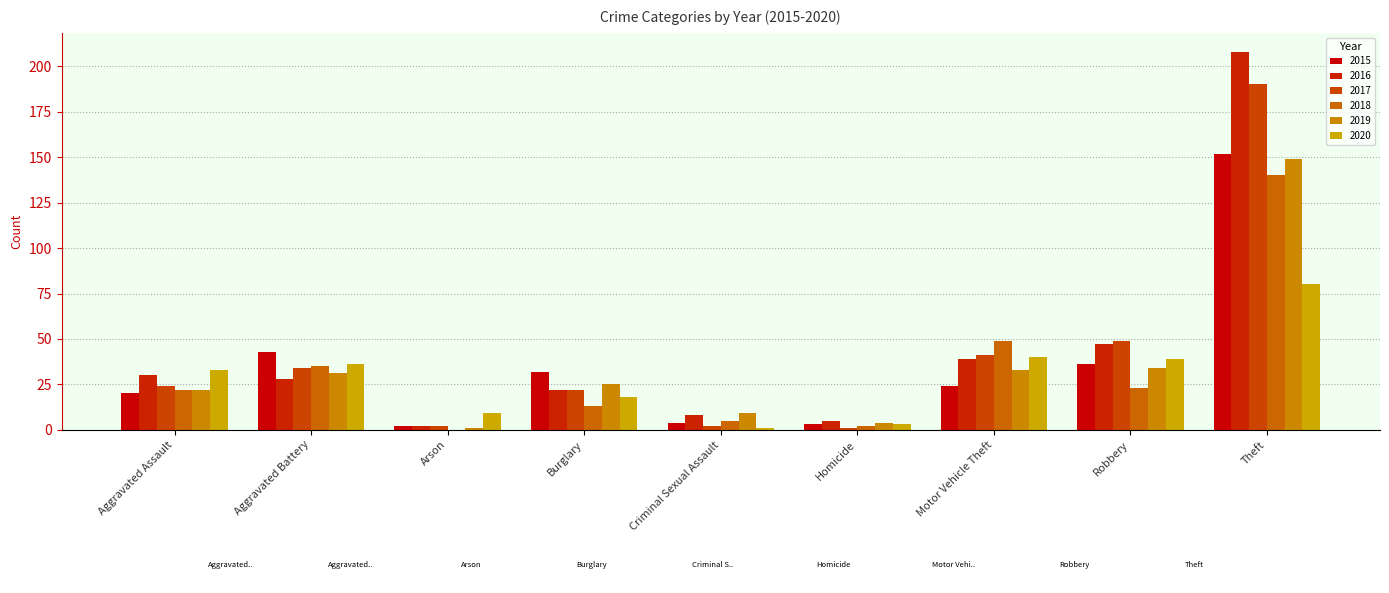

Between Robbery and Burglary, which is larger?

Robbery